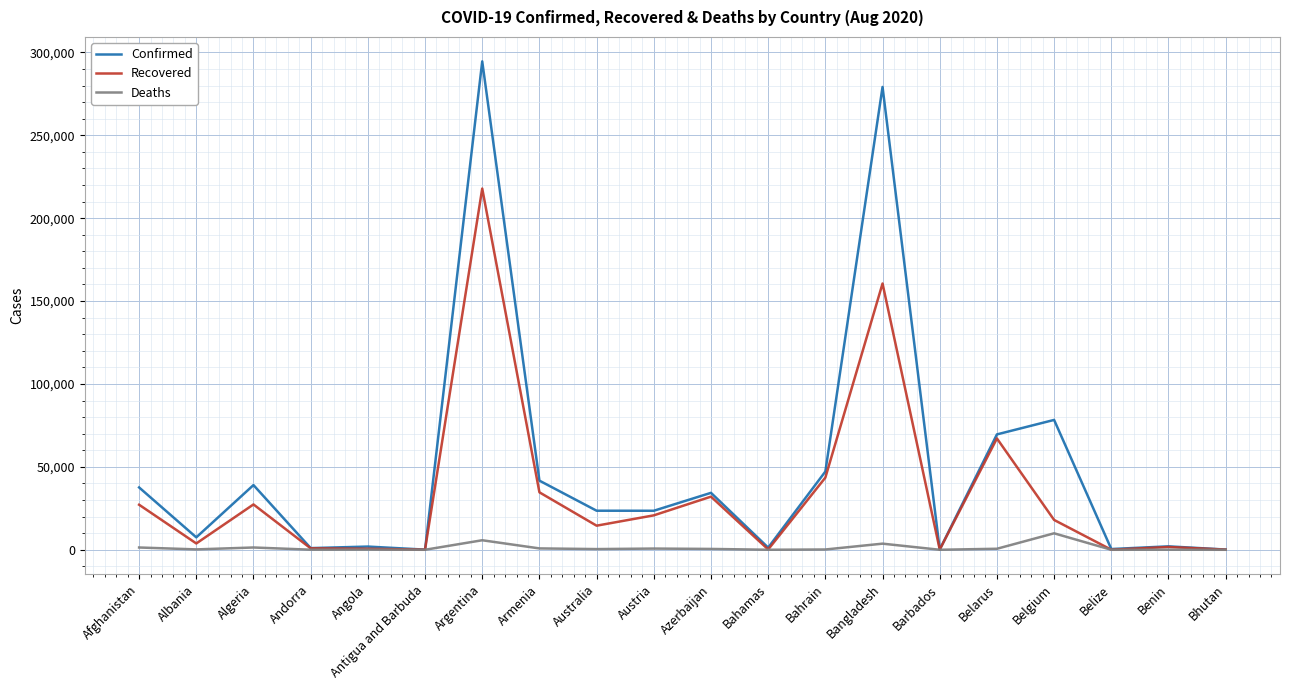

Is the value of Deaths at Azerbaijan greater than the value of Recovered at Armenia?

No